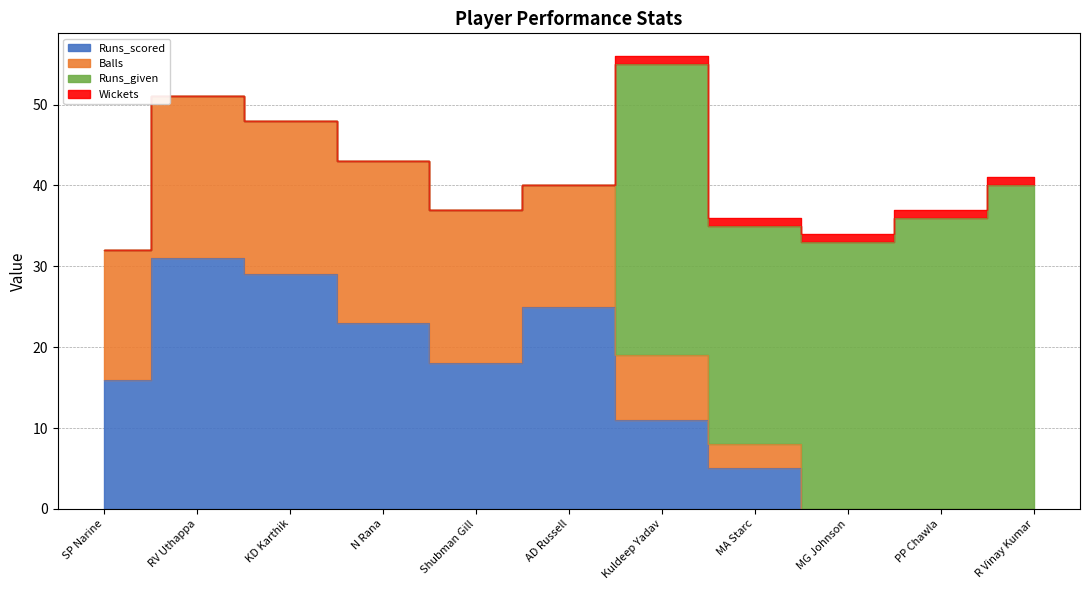

True or false: Balls and Runs_scored cross at least once.

False